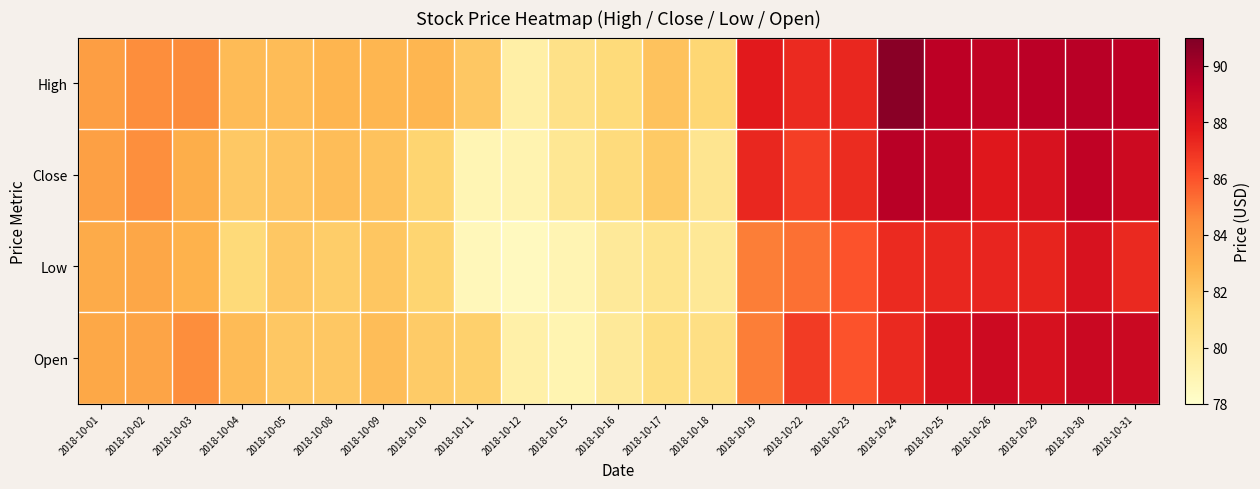

Which has a higher value, 2018-10-01 or 2018-10-02?

2018-10-02